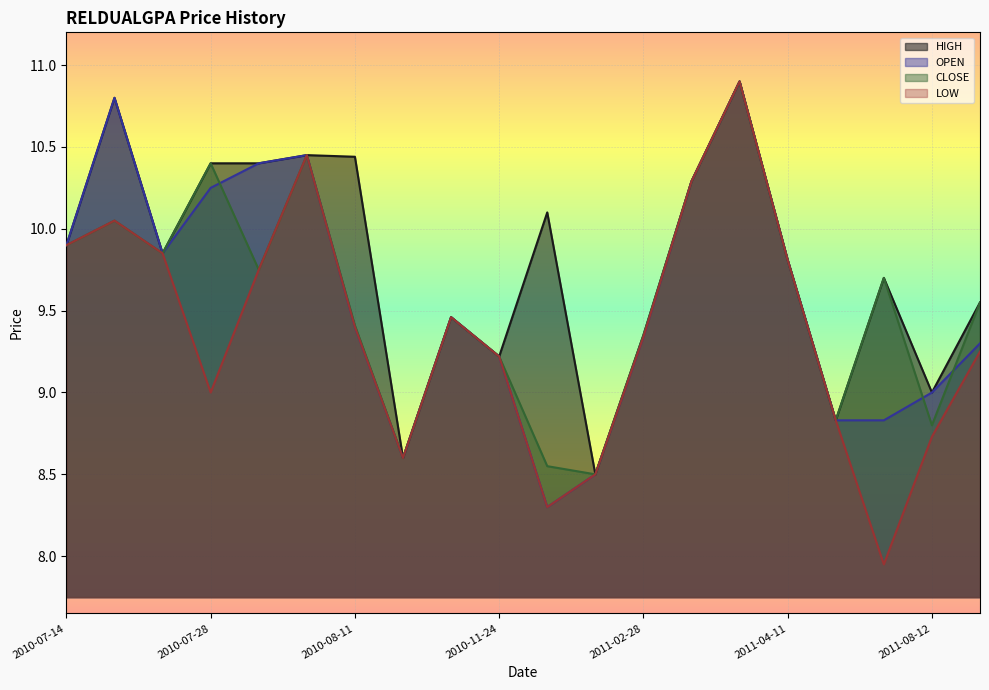

Is the value of CLOSE at 2010-08-11 greater than the value of HIGH at 2010-07-15?

No